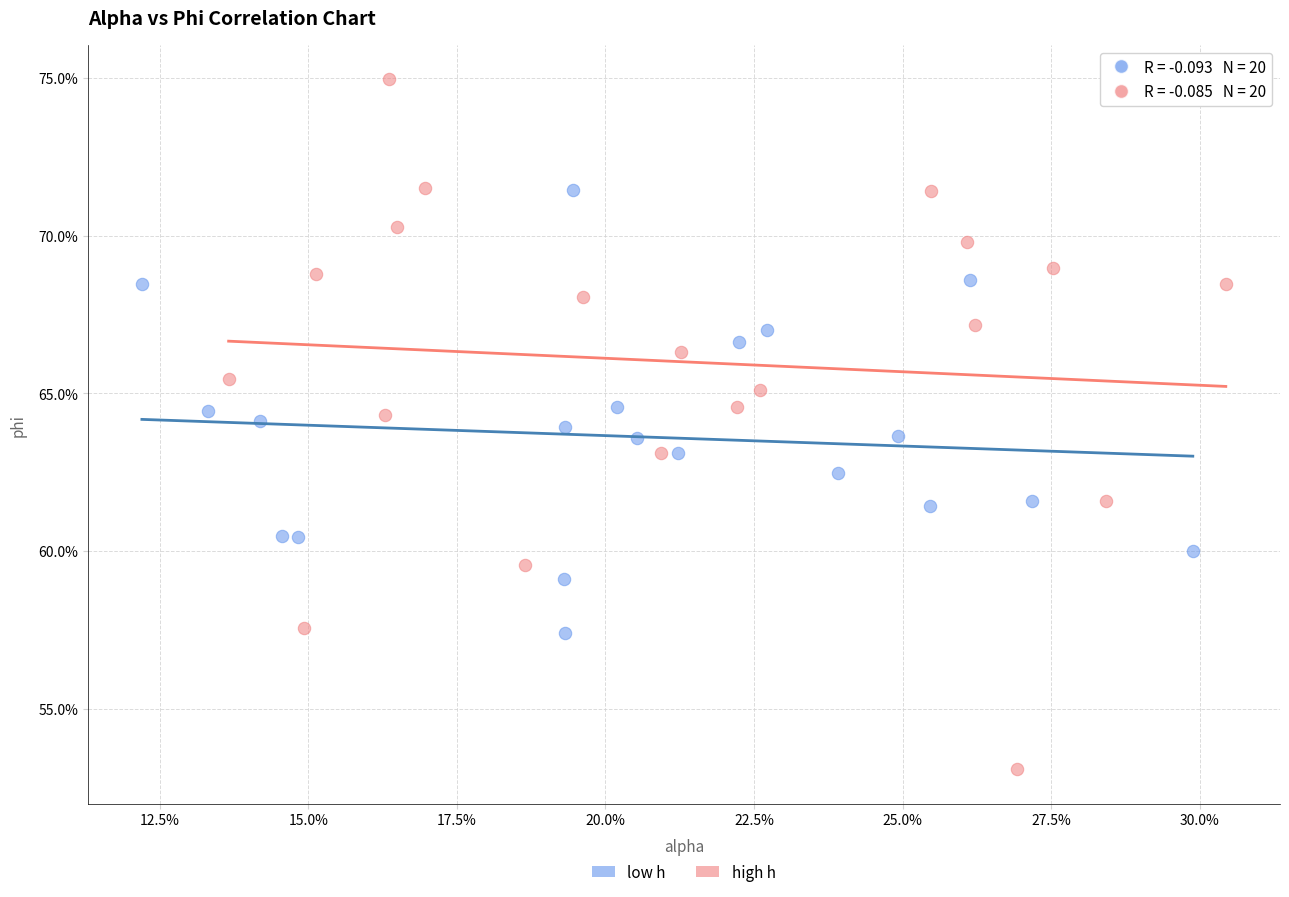

Which series has the largest Y range (max minus min)?

high h